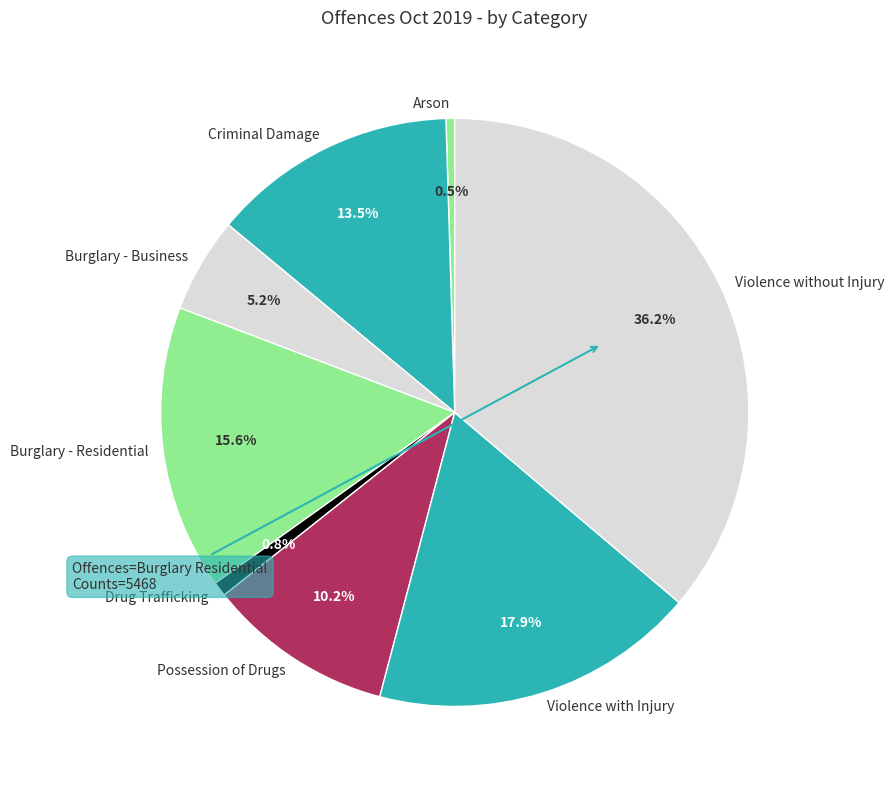

The Arson slice represents 8% of the pie. True or false?

False